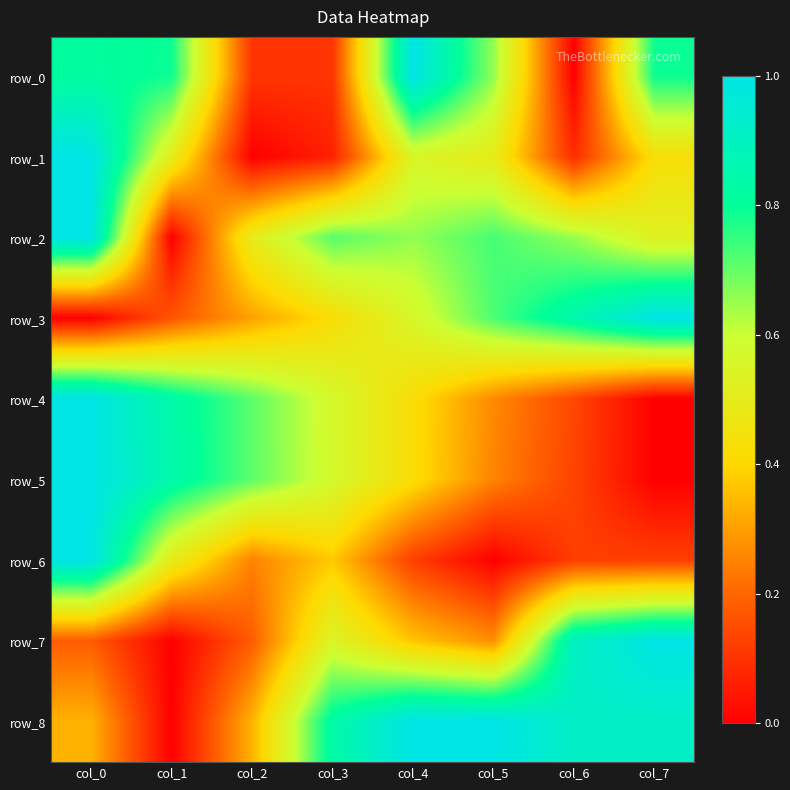

Between col_3 and col_5, which series saw the biggest shift?

row_0